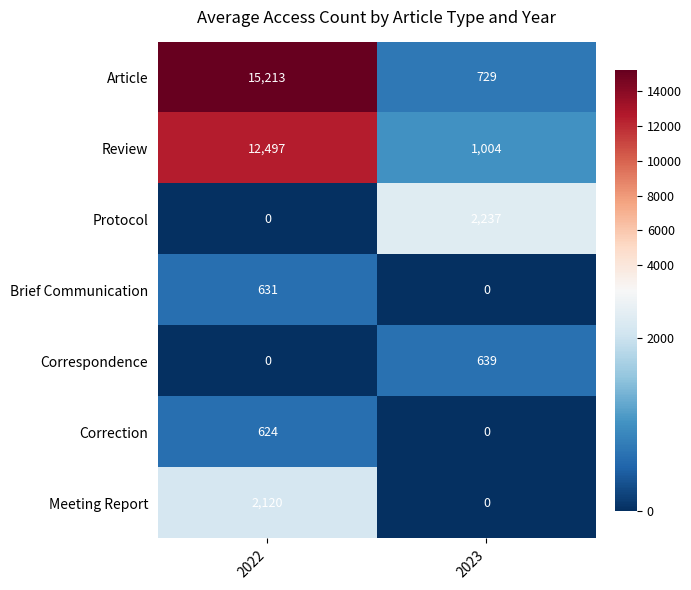

True or false: Review has a value of 12497 at 2022.

True